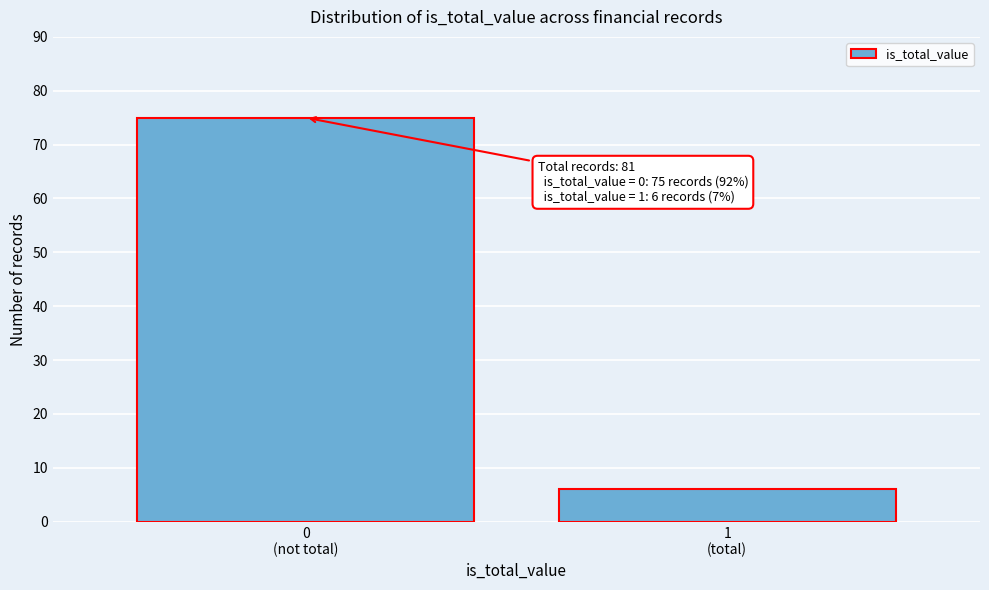

Reading right to left, extract all data points from this chart.

6	75